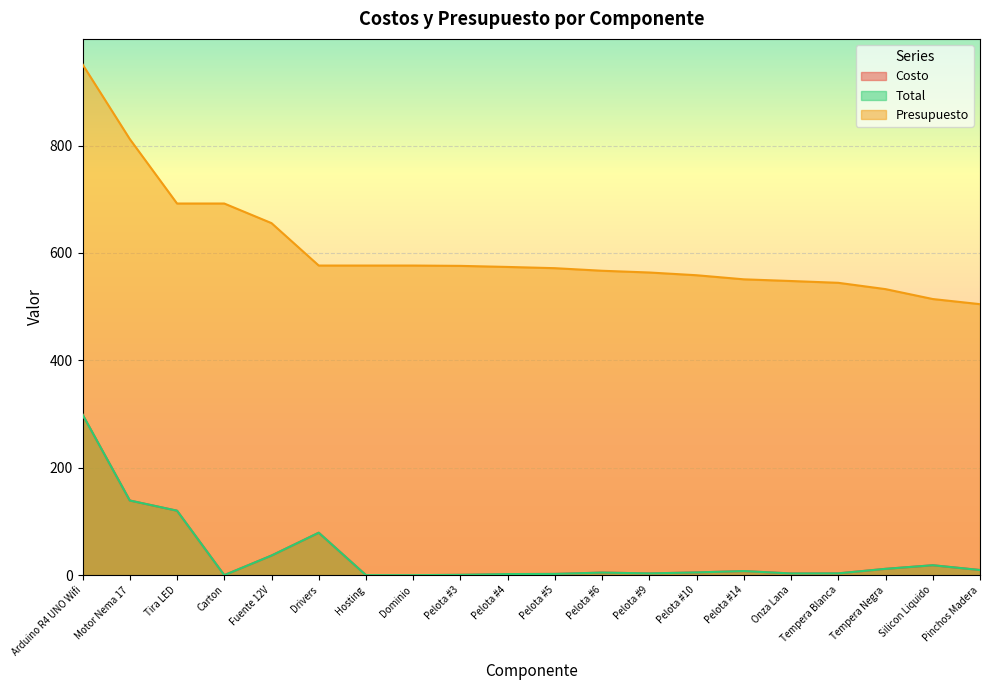

The value of Total at Fuente 12V is 20.4. True or false?

False